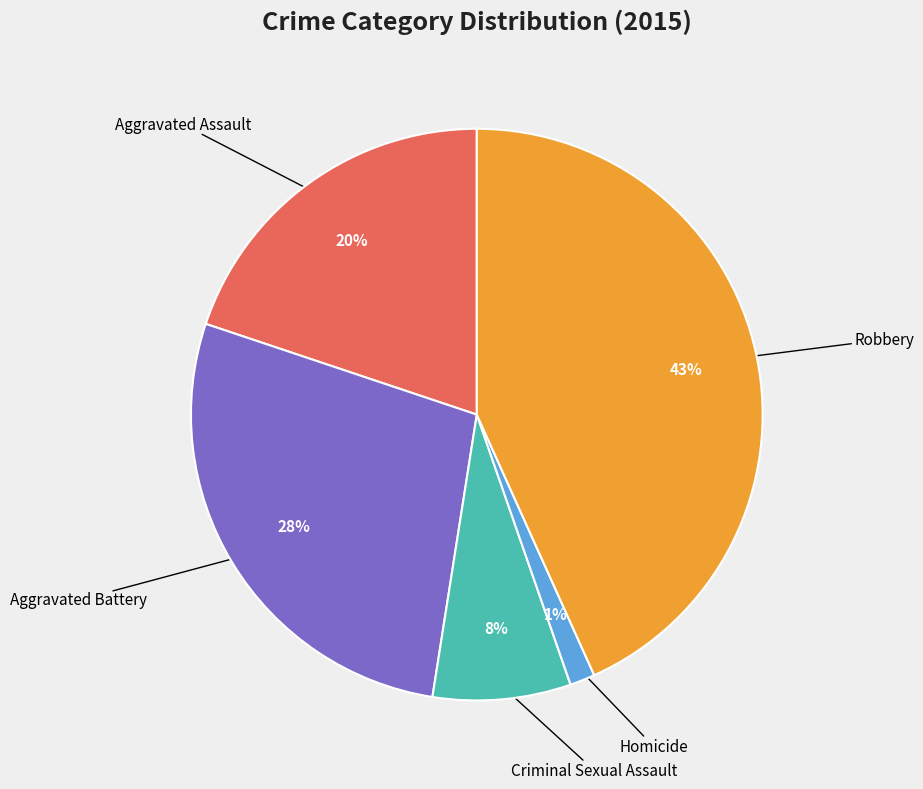

To the nearest percent, what is the average slice percentage?

20%